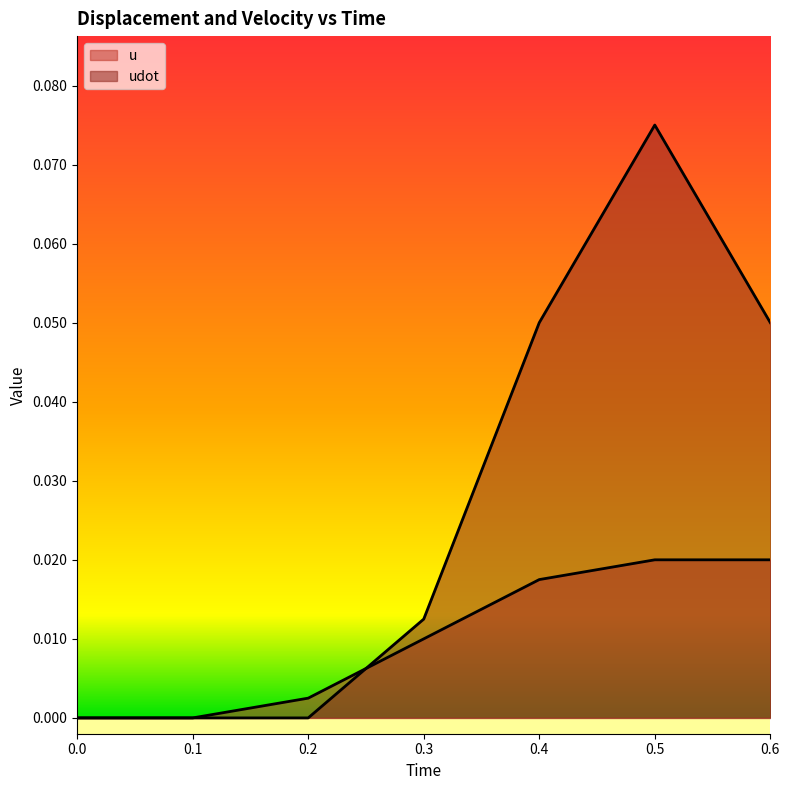

Between 0 and 0.3, which series saw the biggest shift?

udot